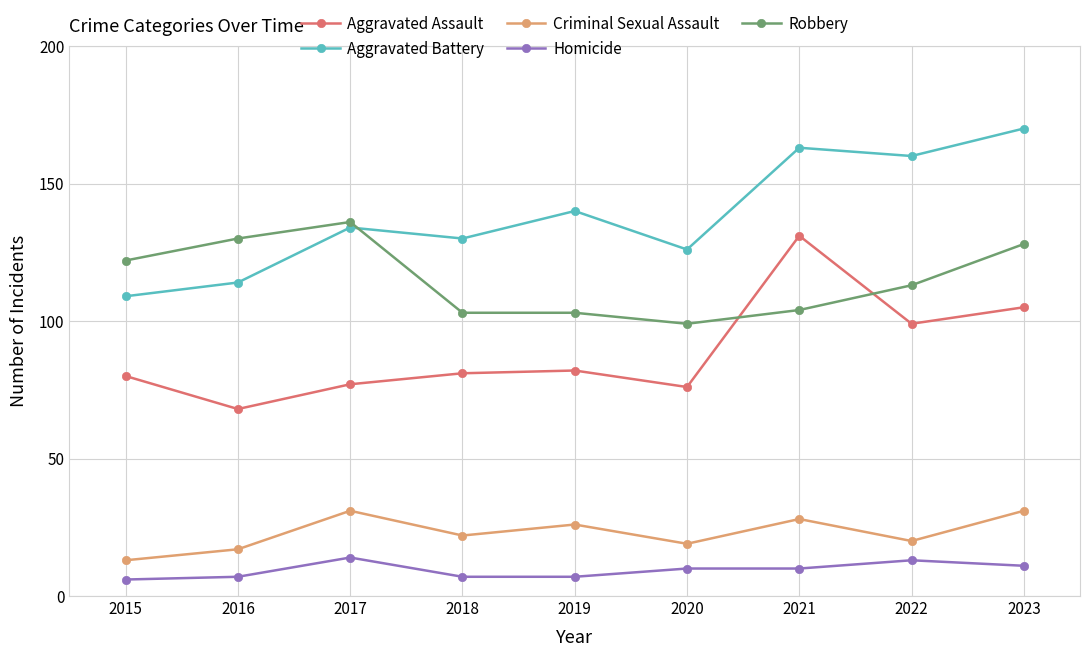

What is the difference between the Aggravated Battery values at 2022 and 2019?

20